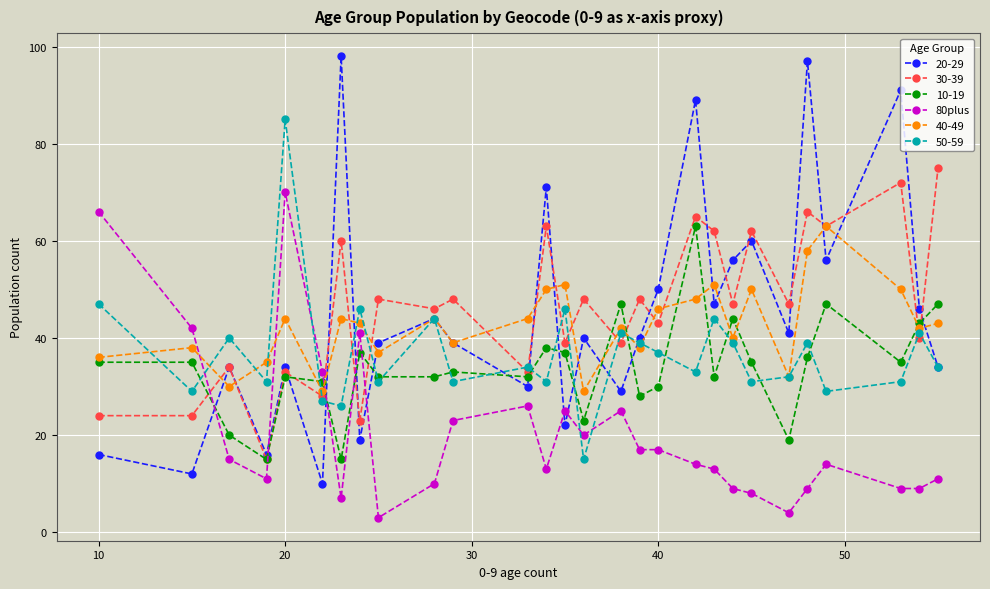

What is the maximum value shown in the chart?

98